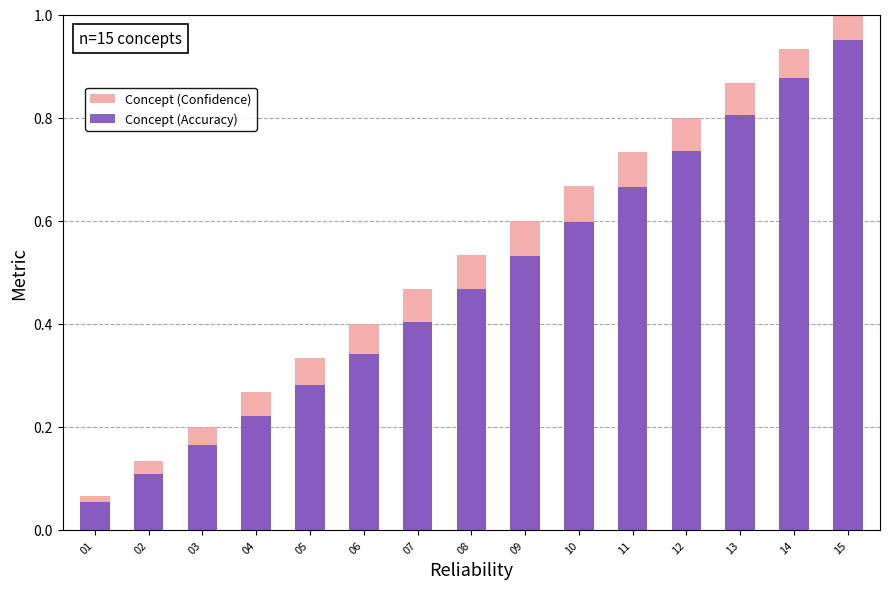

What is the value of the Concept (Accuracy) bar at the 13th from the left?

0.8